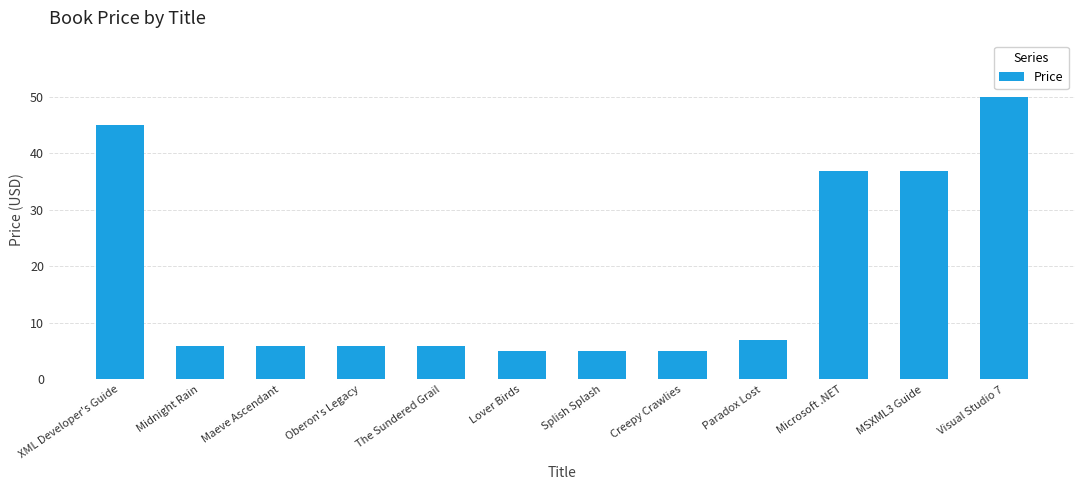

How many bars are there in total?

12